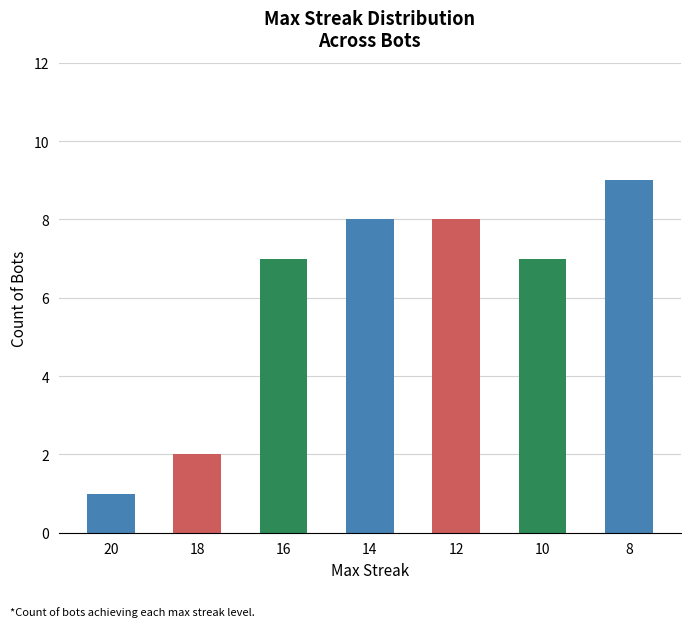

True or false: the data shows 5 at 14.

False